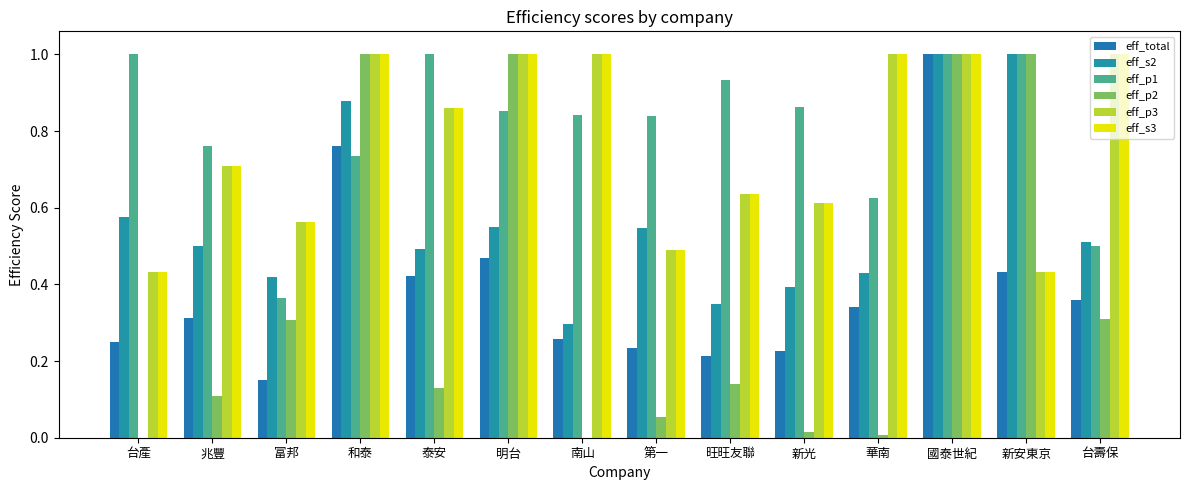

At which label is eff_p2 closest to 0?

台產